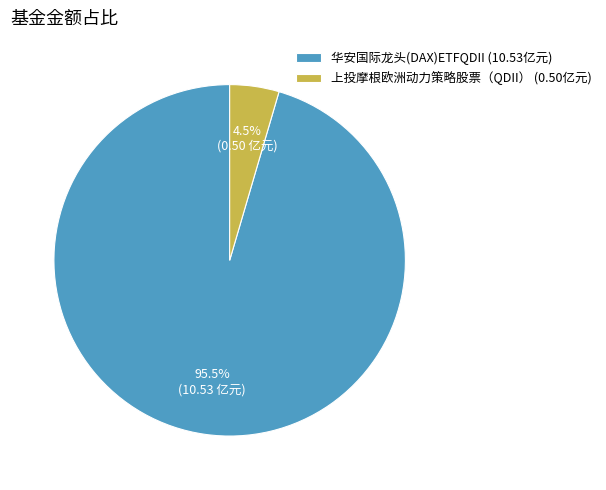

What is the smallest slice in the pie chart?

上投摩根欧洲动力策略股票（QDII）